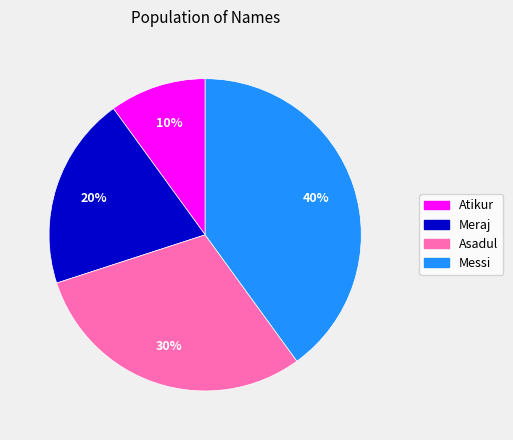

Which has a higher value, Asadul or Messi?

Messi